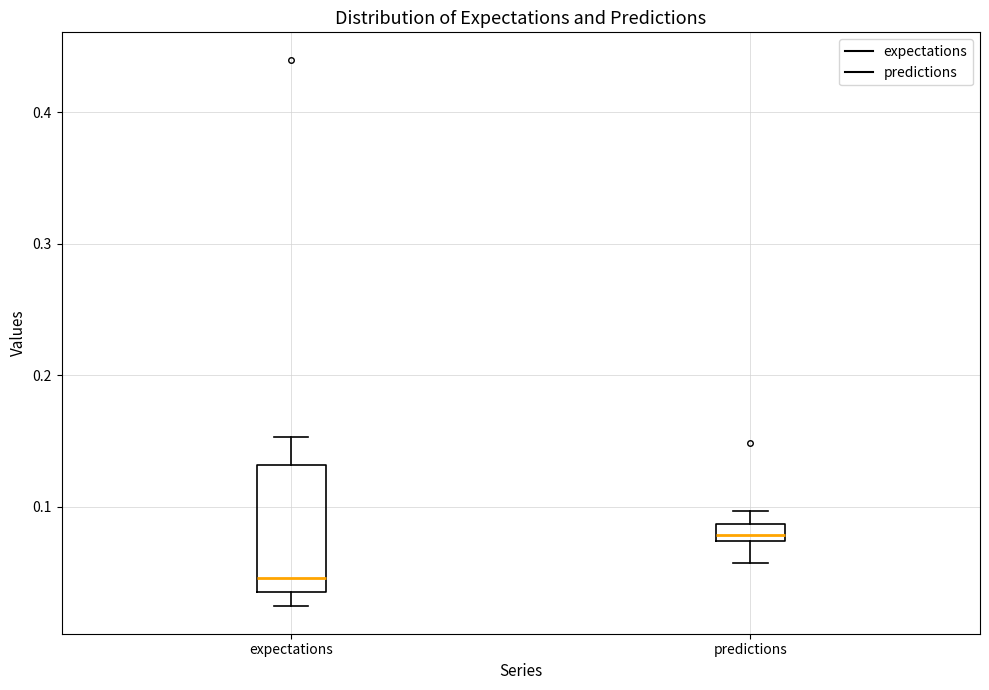

Which box's median line is the lowest?

expectations